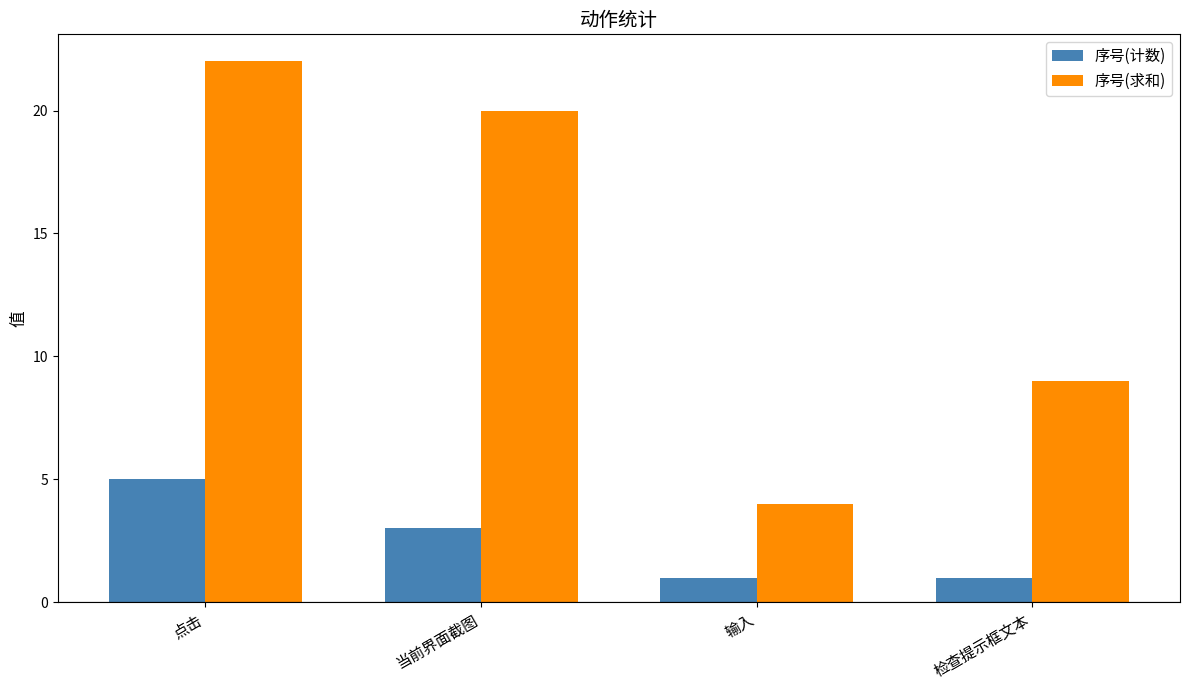

What is the value of the 序号(计数) bar at the 1st from the left?

5